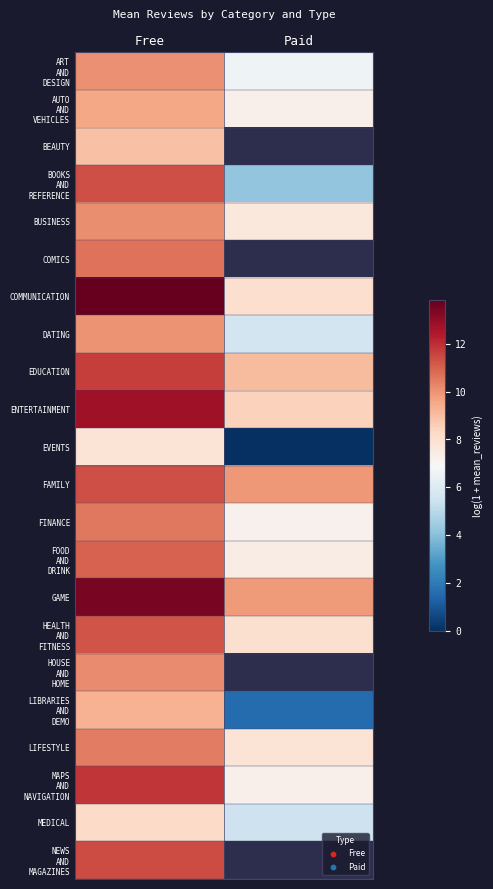

Rank the series by their maximum value, from lowest to highest.

EVENTS, MEDICAL, BEAUTY, LIBRARIES AND DEMO, AUTO AND VEHICLES, DATING, ART AND DESIGN, BUSINESS, HOUSE AND HOME, LIFESTYLE, FINANCE, COMICS, FOOD AND DRINK, HEALTH AND FITNESS, FAMILY, BOOKS AND REFERENCE, NEWS AND MAGAZINES, EDUCATION, MAPS AND NAVIGATION, ENTERTAINMENT, GAME, COMMUNICATION